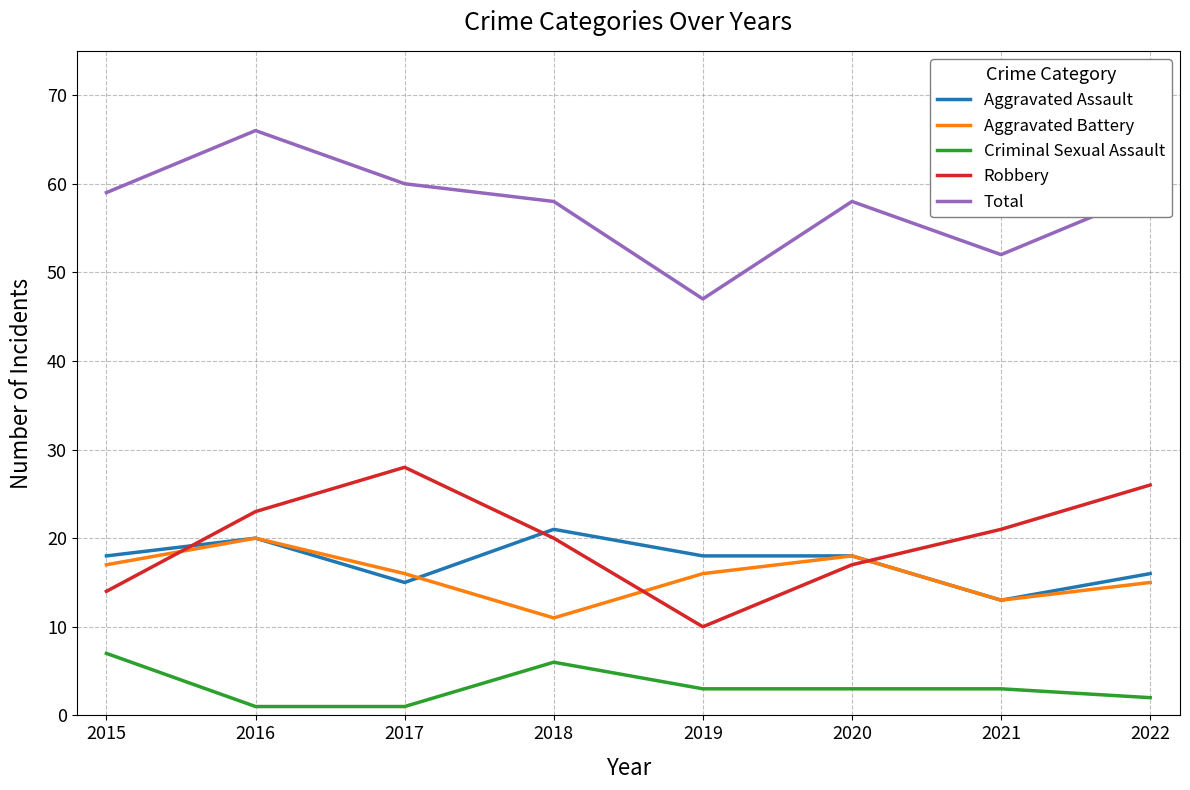

Reading left to right, list all the values displayed in this chart.

Aggravated Assault: 2015=18	2016=20	2017=15	2018=21	2019=18	2020=18	2021=13	2022=16
Aggravated Battery: 2015=17	2016=20	2017=16	2018=11	2019=16	2020=18	2021=13	2022=15
Criminal Sexual Assault: 2015=7	2016=1	2017=1	2018=6	2019=3	2020=3	2021=3	2022=2
Robbery: 2015=14	2016=23	2017=28	2018=20	2019=10	2020=17	2021=21	2022=26
Total: 2015=59	2016=66	2017=60	2018=58	2019=47	2020=58	2021=52	2022=59